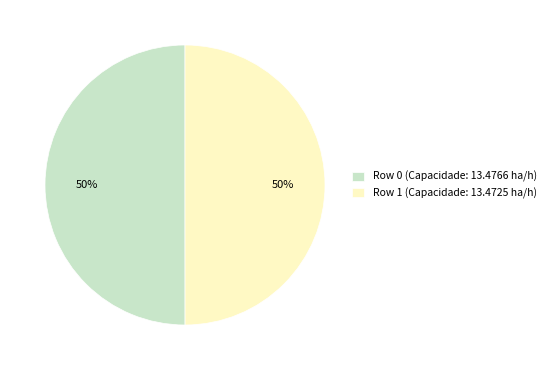

To the nearest percent, what is the average slice percentage?

50%